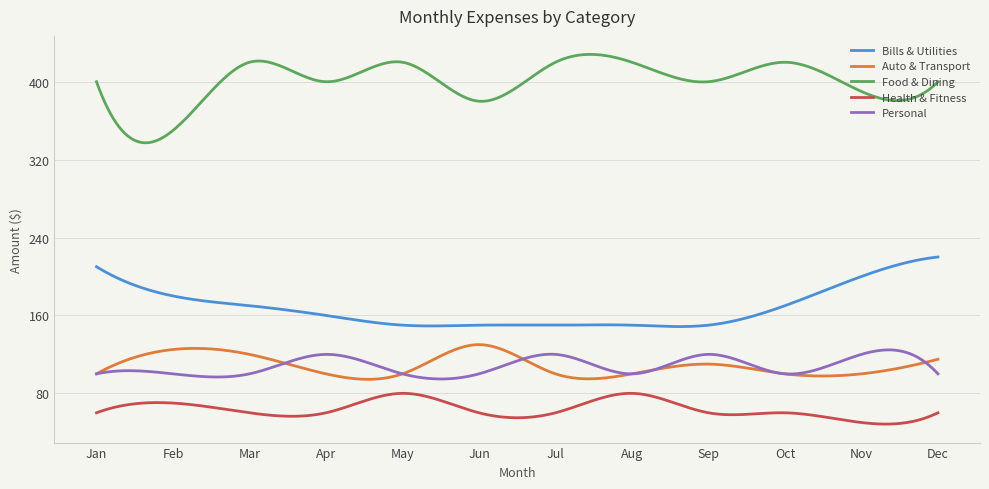

Which series has the largest total across all categories?

Food & Dining